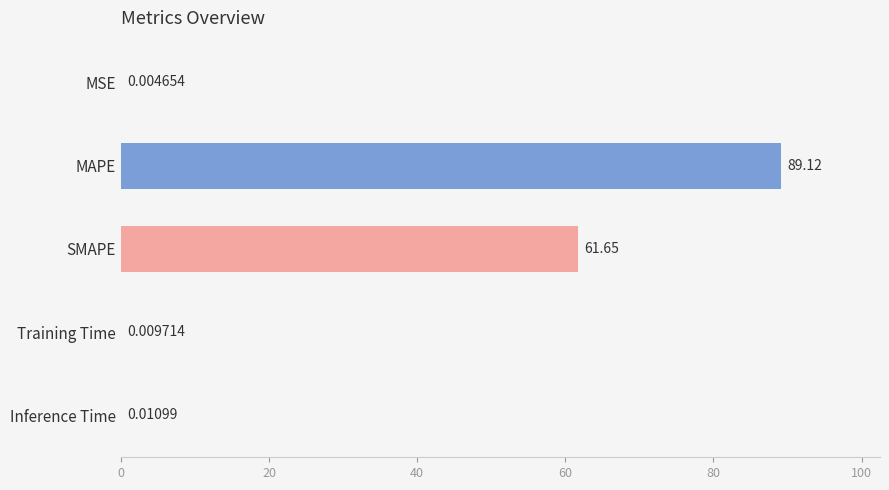

What is the change in value from MSE to MAPE?

+89.1